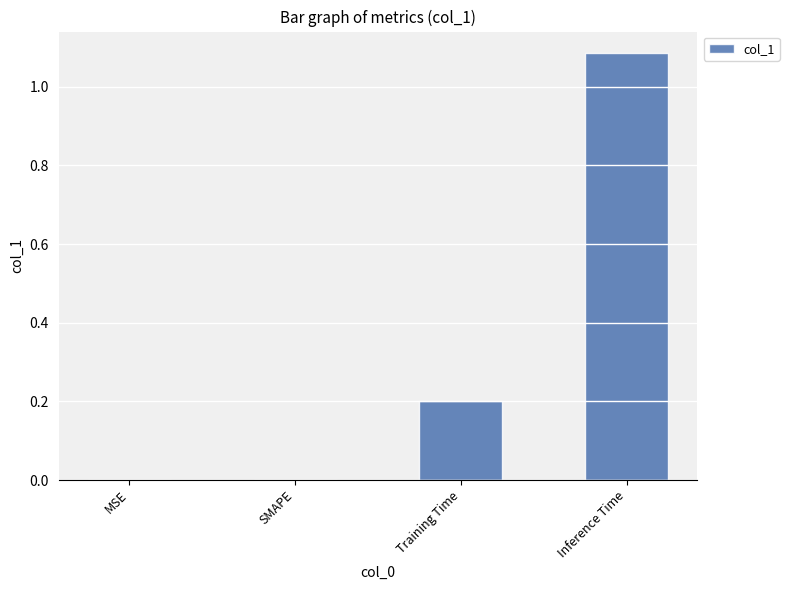

What is the change in value from SMAPE to Inference Time?

+1.1